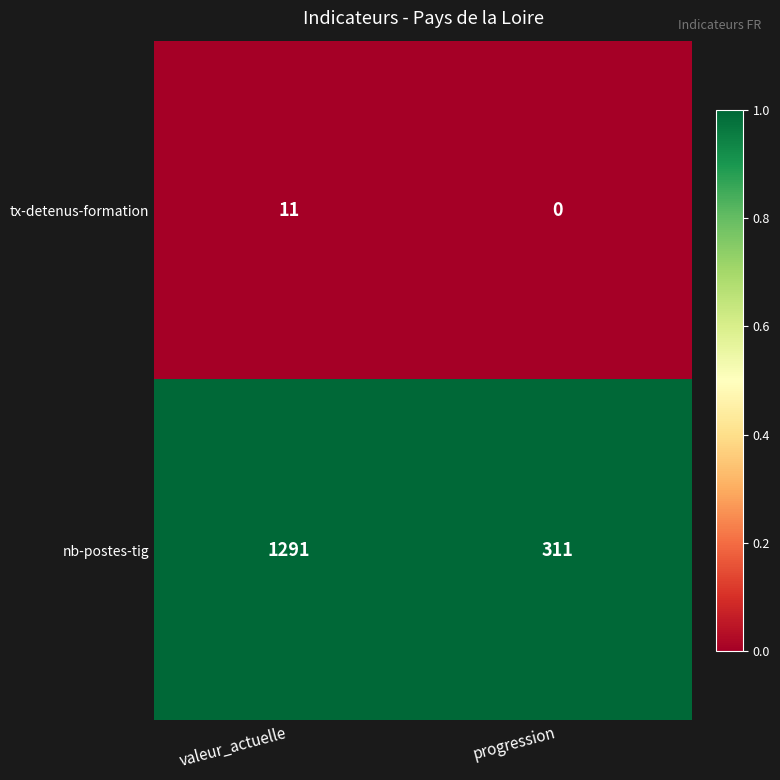

The value of tx-detenus-formation at valeur_actuelle is 16. True or false?

False